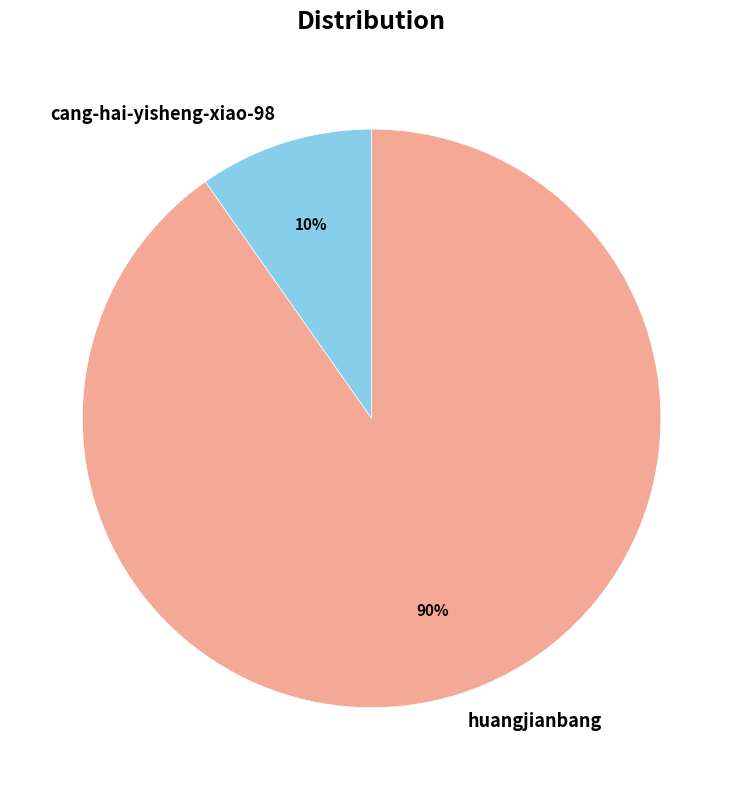

Which category has the biggest portion of the pie?

huangjianbang